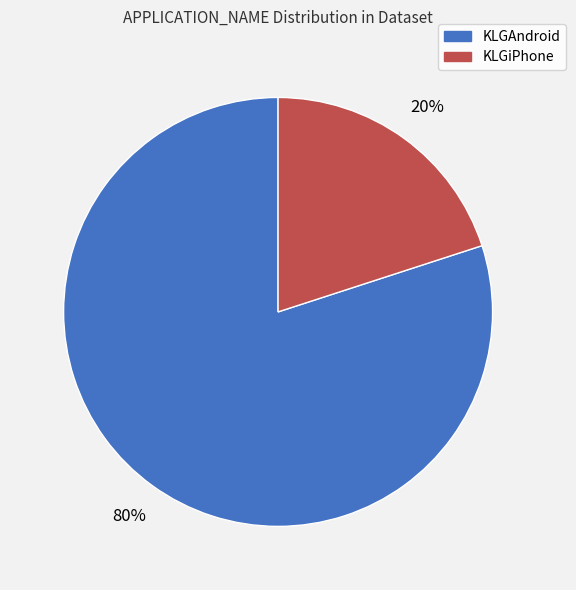

Which category has the smallest portion of the pie?

KLGiPhone